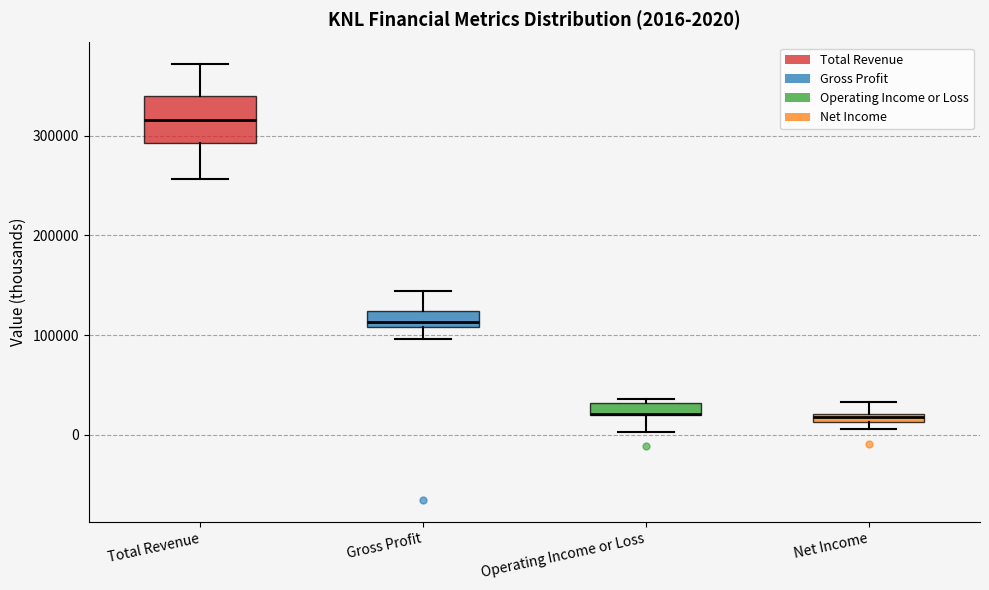

Which box is the tallest, from its lower edge to its upper edge?

Total Revenue